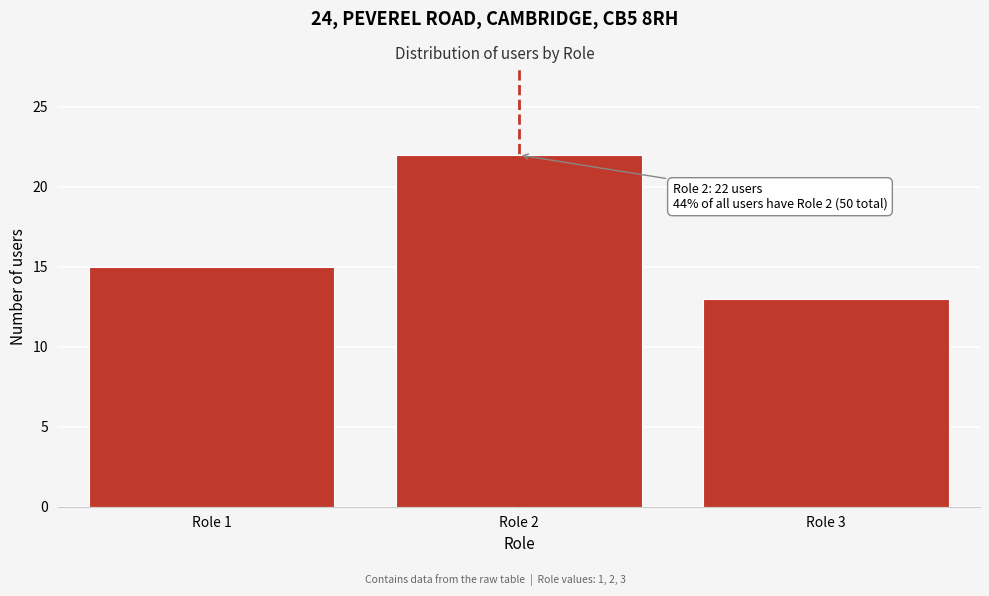

Reading right to left, what are all the values shown in this chart?

13	22	15